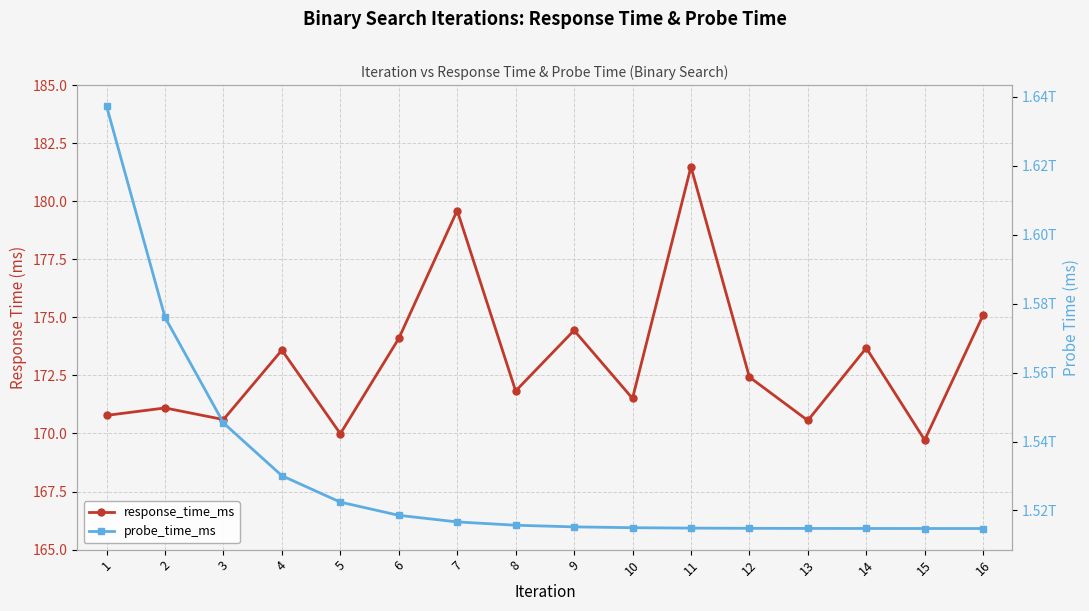

What is the total value across all series at 11?

1514880884847.5